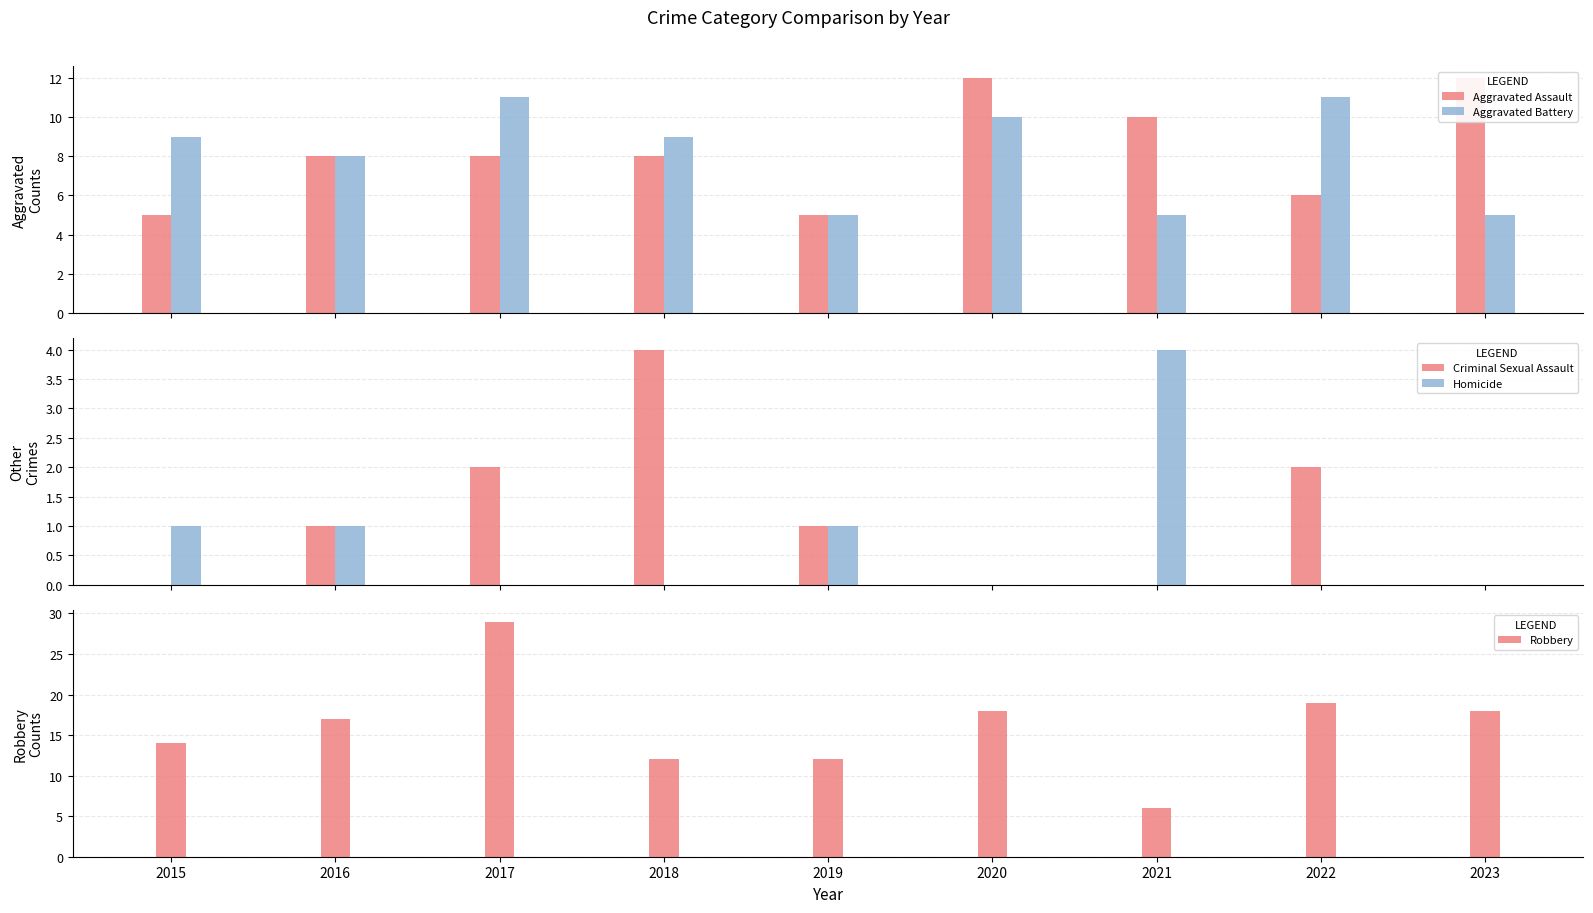

The Robbery series shows 32 at 2020. True or false?

False